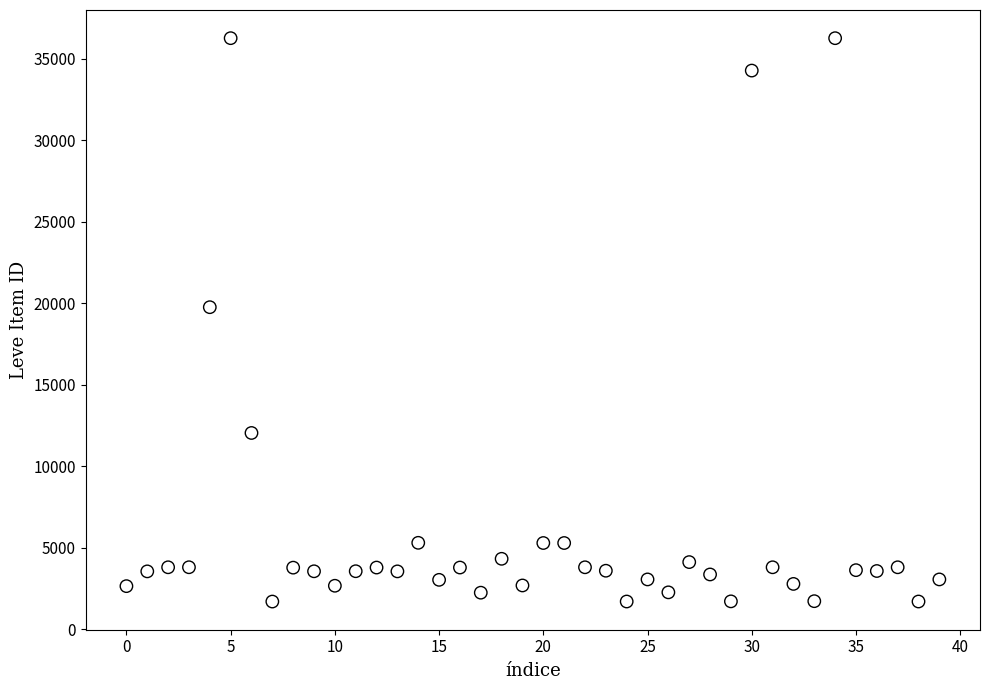

What Y value in the scatter plot is closest to 18967?

19744